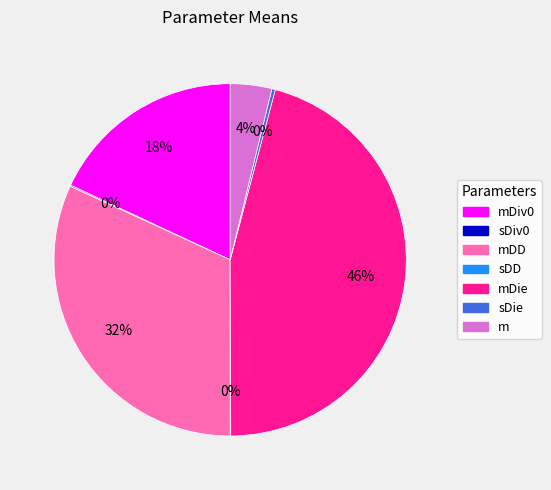

Is there a majority slice in this chart?

No